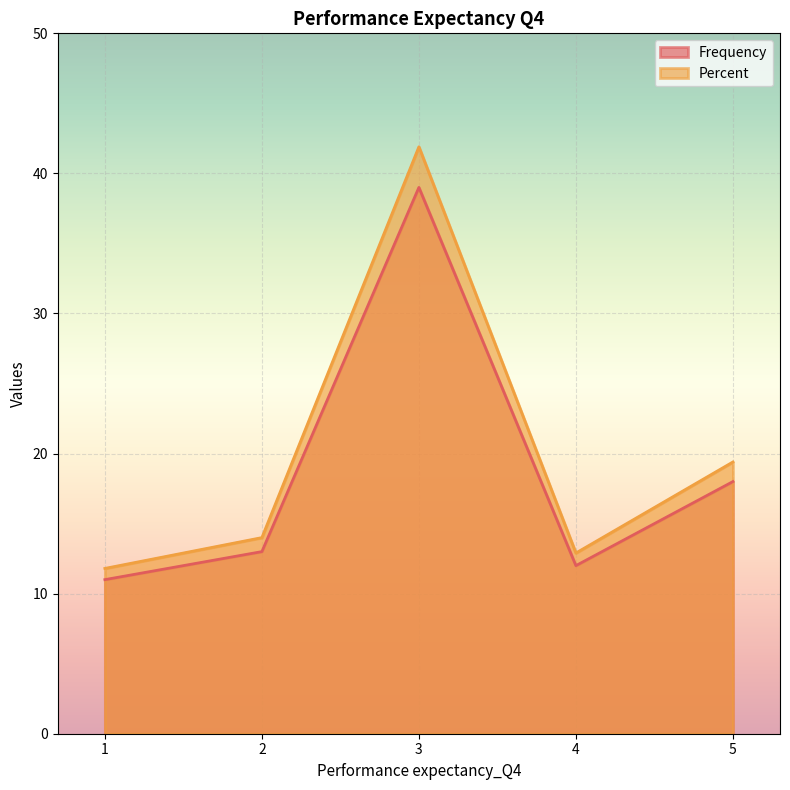

How many lines are shown in the chart?

2